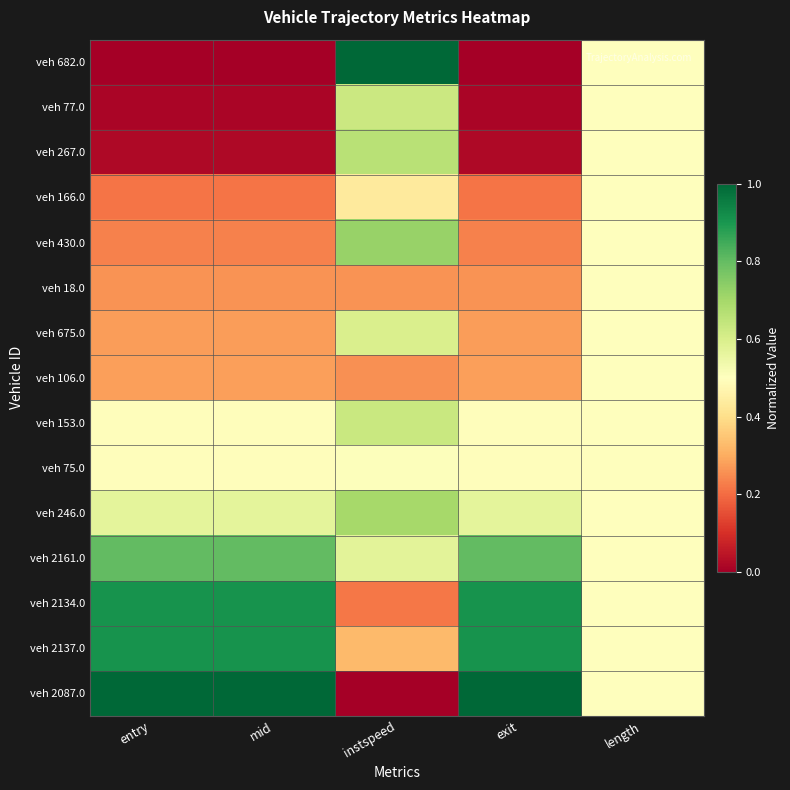

Which category has the lowest value across all series?

entry